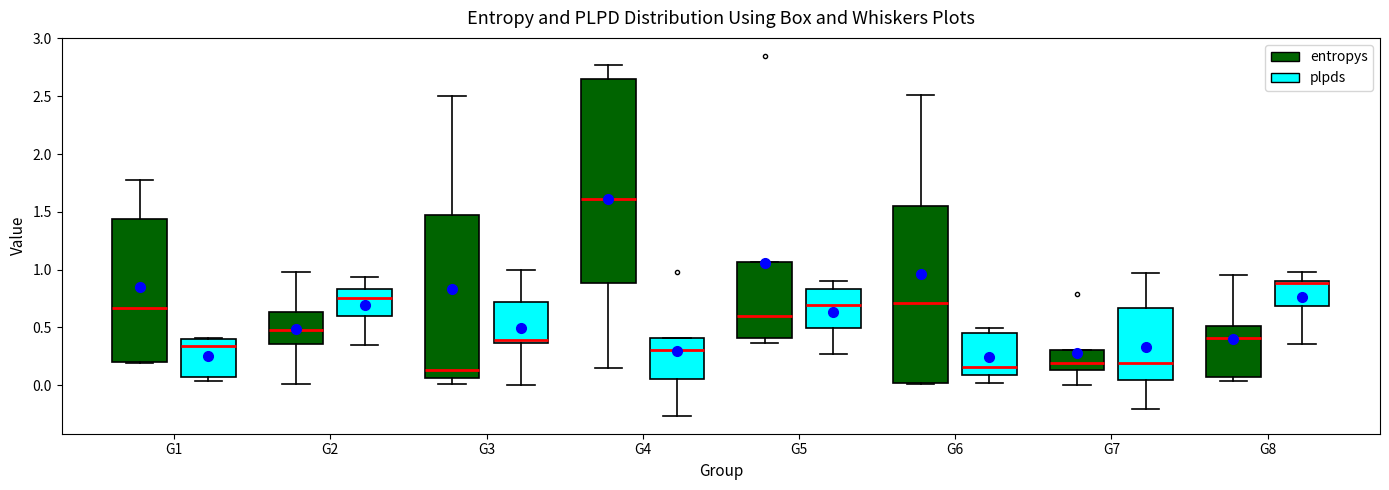

Reading left to right, read every box against the y-axis: the position of its median line, the range the box covers, and the ends of its whiskers. The values are not printed on the chart, so give them approximately, as read against the axis.

G1 (entropys): median 0.65, box 0.20 to 1.45, whiskers 0.20 to 1.75
G1 (plpds): median 0.35, box 0.05 to 0.40, whiskers 0.05 (just below the box's lower edge) to 0.40
G2 (entropys): median 0.45, box 0.35 to 0.65, whiskers 0.00 to 1.00
G2 (plpds): median 0.75, box 0.60 to 0.85, whiskers 0.35 to 0.95
G3 (entropys): median 0.15, box 0.05 to 1.45, whiskers 0.00 to 2.50
G3 (plpds): median 0.40, box 0.35 to 0.70, whiskers 0.00 to 1.00
G4 (entropys): median 1.60, box 0.90 to 2.65, whiskers 0.15 to 2.75
G4 (plpds): median 0.30, box 0.05 to 0.40, whiskers -0.25 to 0.40
G5 (entropys): median 0.60, box 0.40 to 1.05, whiskers 0.35 to 1.05
G5 (plpds): median 0.70, box 0.50 to 0.85, whiskers 0.25 to 0.90
G6 (entropys): median 0.70, box 0.00 to 1.55, whiskers 0.00 to 2.50
G6 (plpds): median 0.15, box 0.10 to 0.45, whiskers 0.00 to 0.50
G7 (entropys): median 0.20, box 0.15 to 0.30, whiskers 0.00 to 0.30
G7 (plpds): median 0.20, box 0.05 to 0.65, whiskers -0.20 to 0.95
G8 (entropys): median 0.40, box 0.05 to 0.50, whiskers 0.05 (just below the box's lower edge) to 0.95
G8 (plpds): median 0.90 (just below the box's upper edge), box 0.70 to 0.90, whiskers 0.35 to 1.00